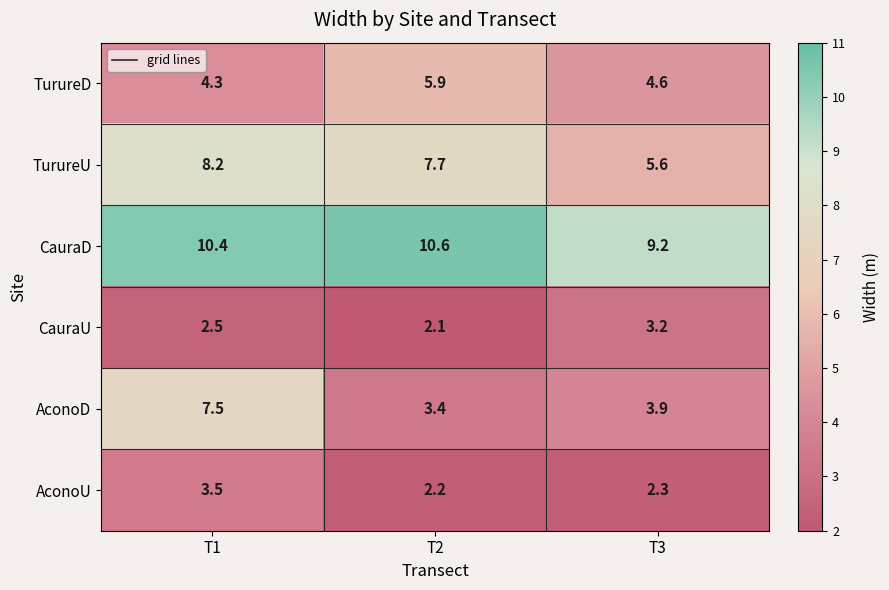

What is the difference between the maximum and minimum values in the CauraU series?

1.1